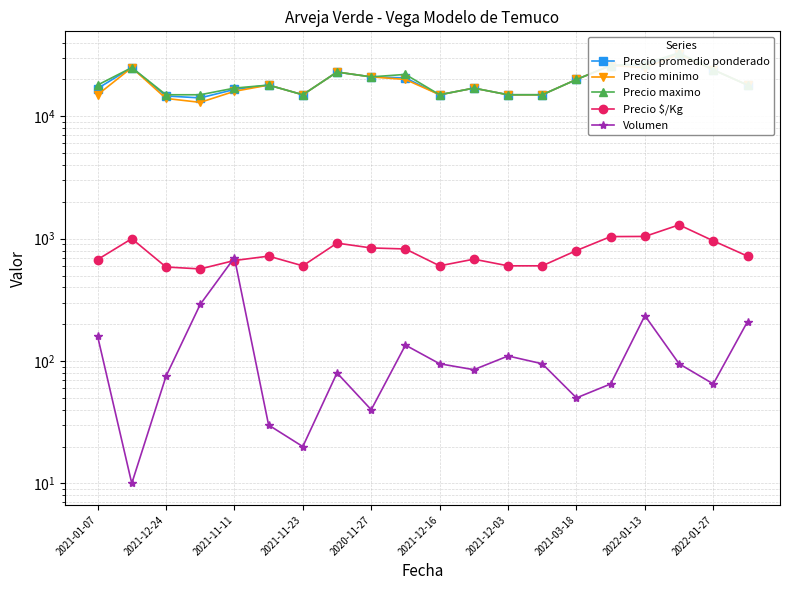

How many values in the Volumen series are below 95?

10